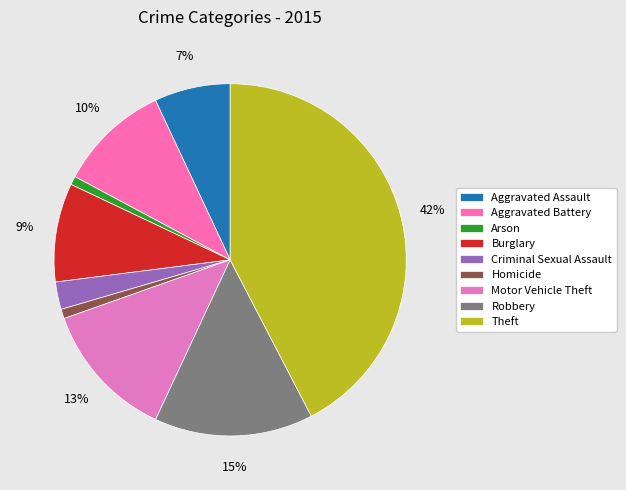

To the nearest percent, what is the average slice percentage?

11%